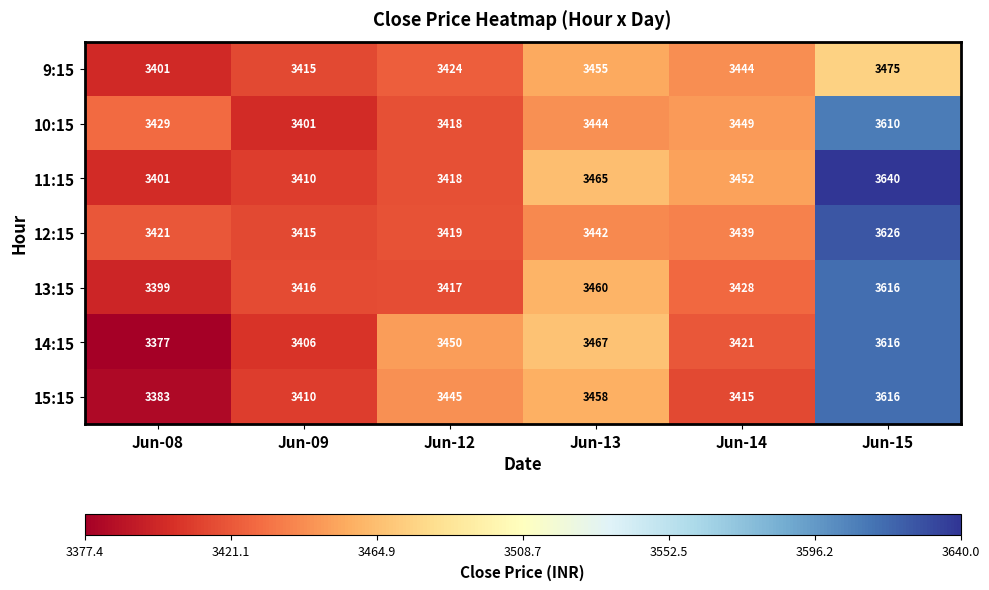

What is the maximum value for 11:15?

3640